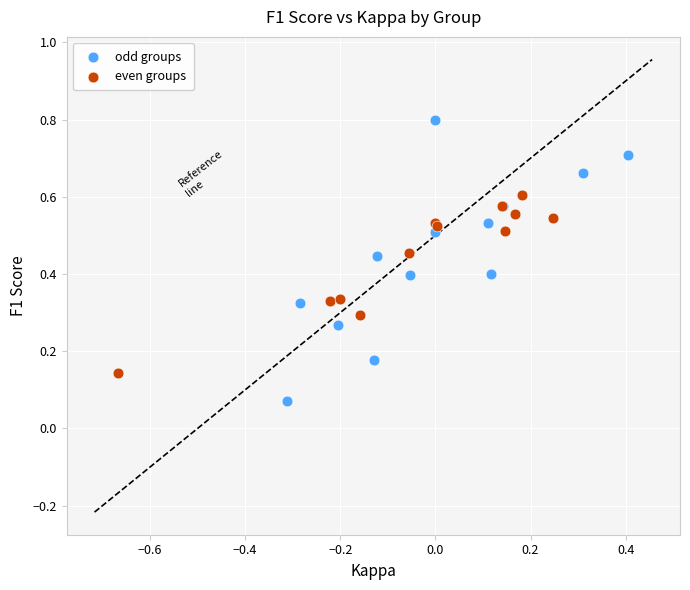

Which series reaches the minimum Y coordinate?

odd groups